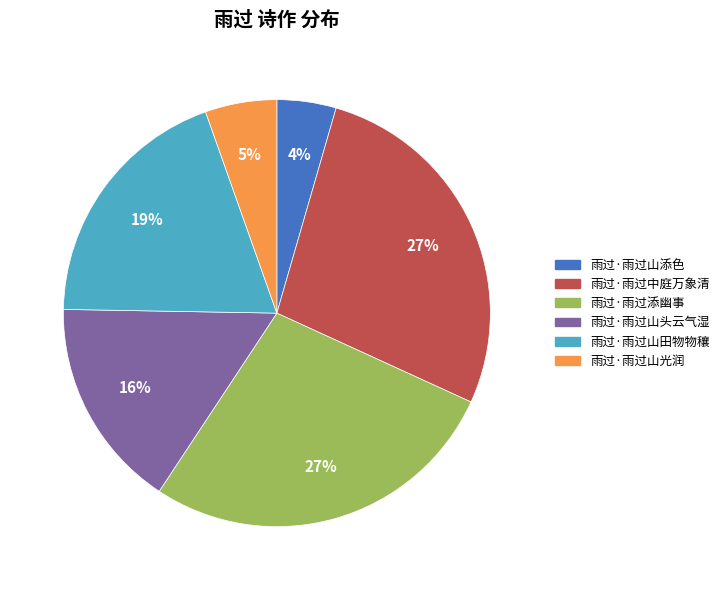

Combined, do 雨过·雨过山光润 and 雨过·雨过山田物物穰 account for over 50%?

No